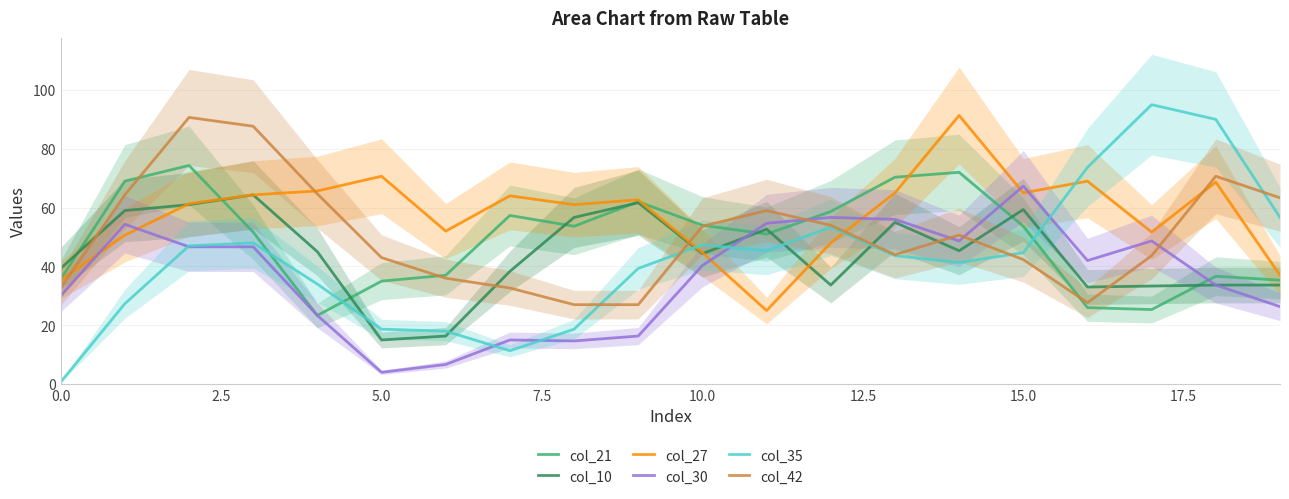

Which series ends up on top after the final intersection of col_35 and col_30?

col_35